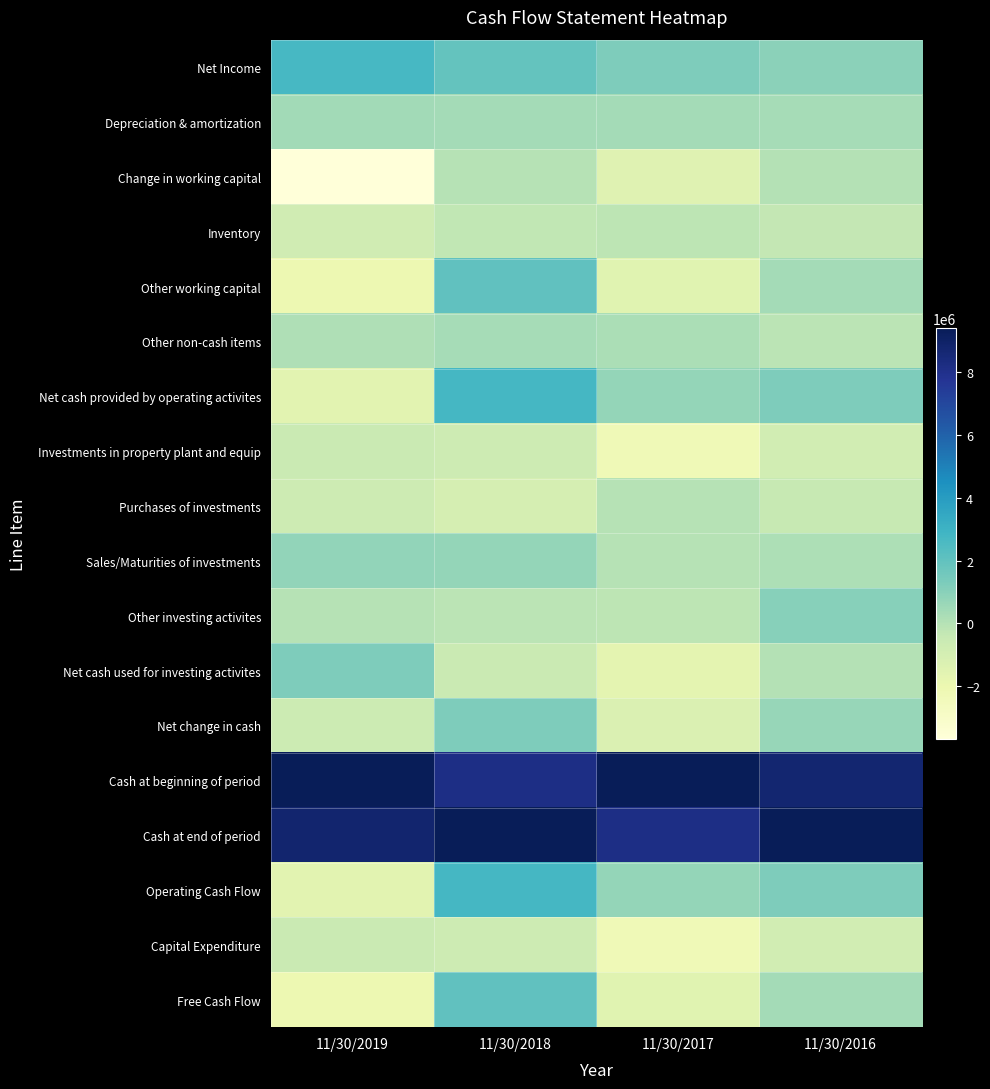

At which category is the sum across all series the highest?

11/30/2018